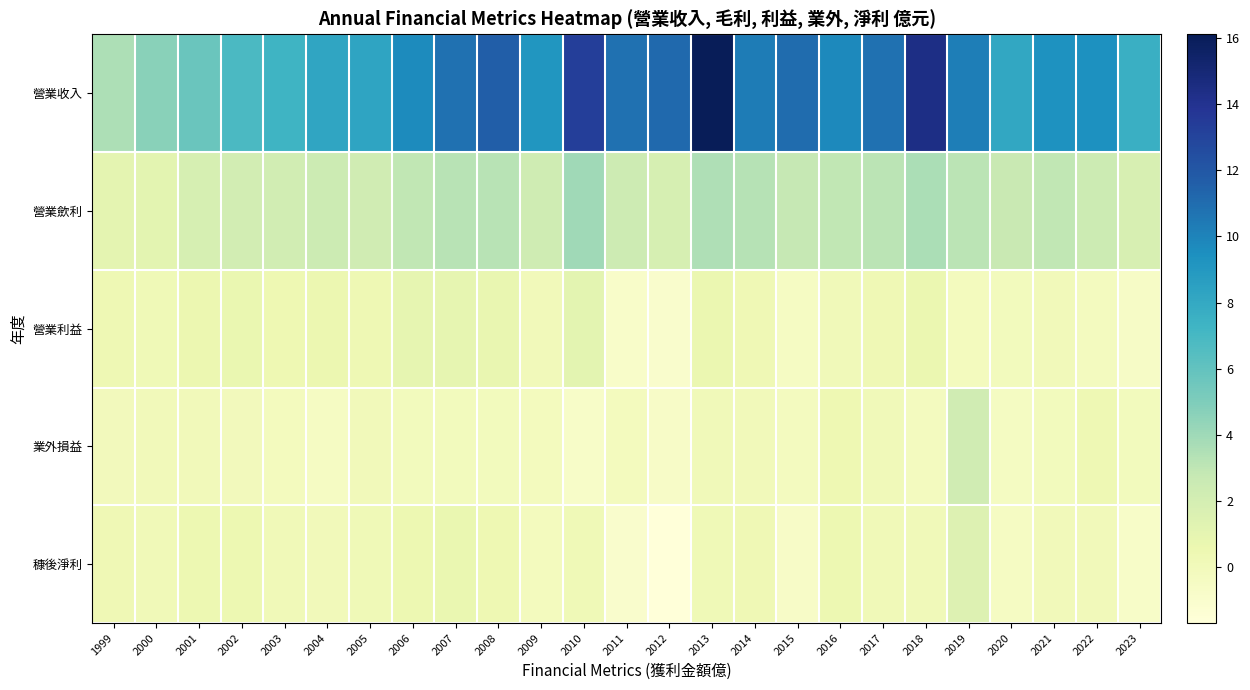

What is the spread (max minus min) of values at 2009?

9.3